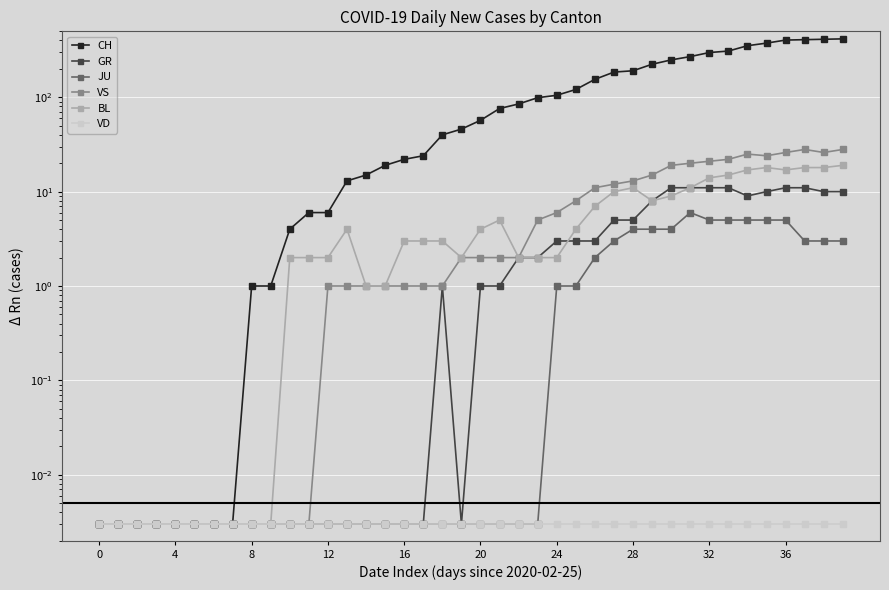

Which has a higher value, 31 or 23?

31